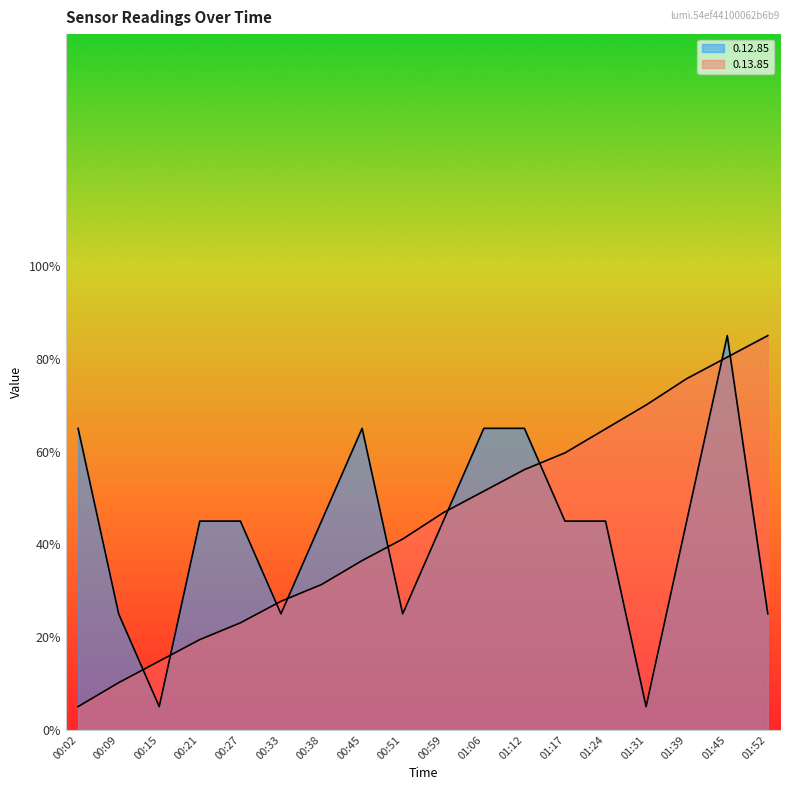

The value of 0.12.85 at 01:39 is 0.8. True or false?

False